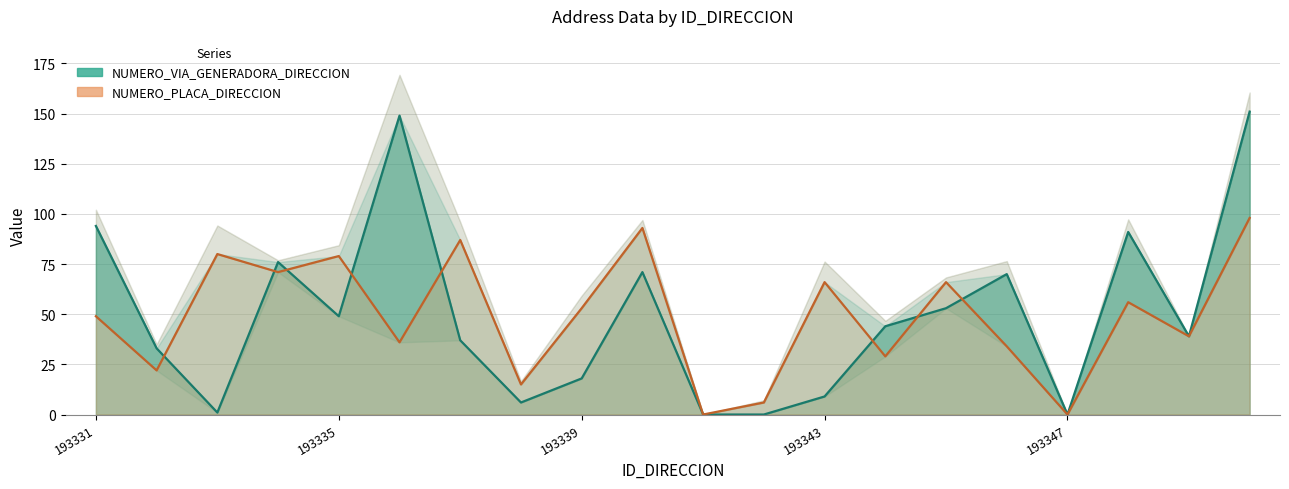

The value of NUMERO_PLACA_DIRECCION at 193336 is 36. True or false?

True